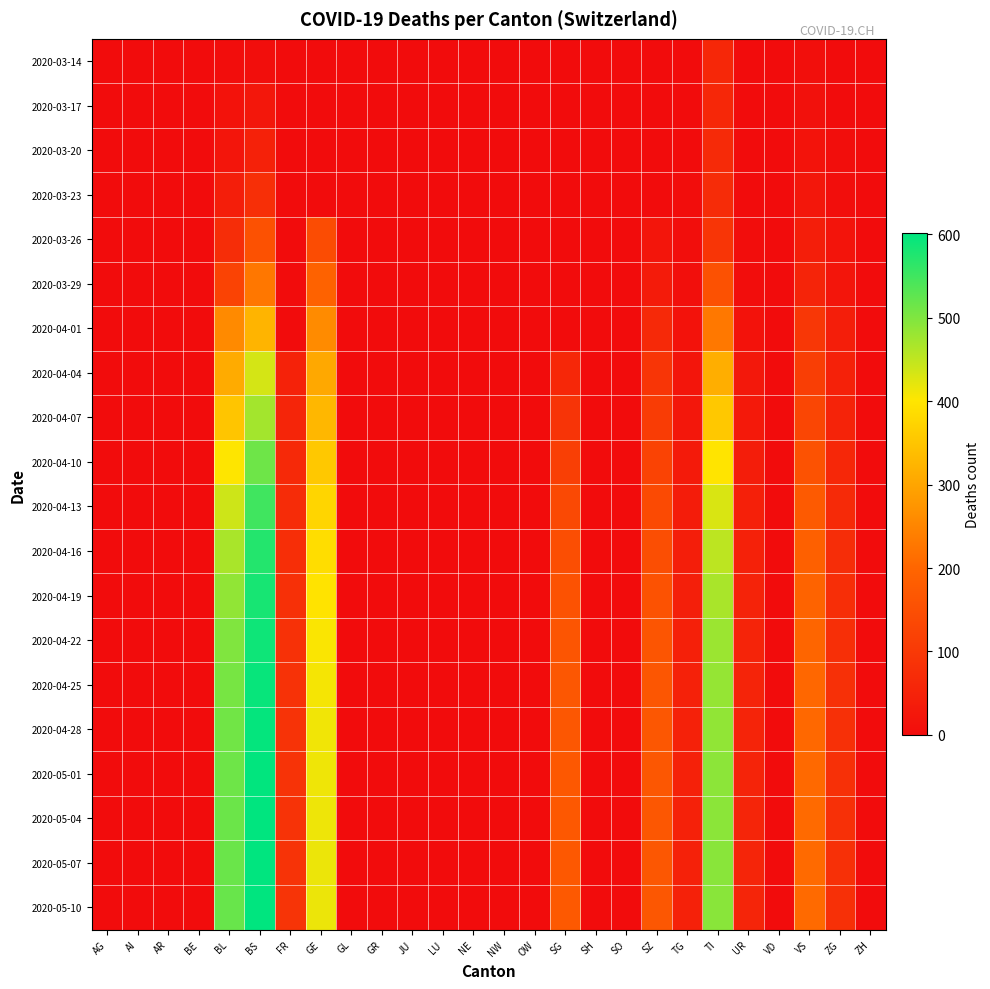

At which category is the sum across all series the highest?

BS